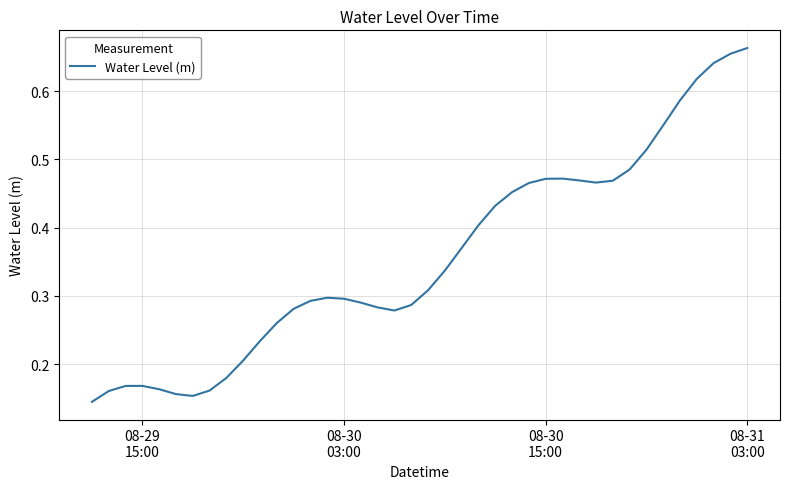

What is the maximum value shown in the chart?

0.7